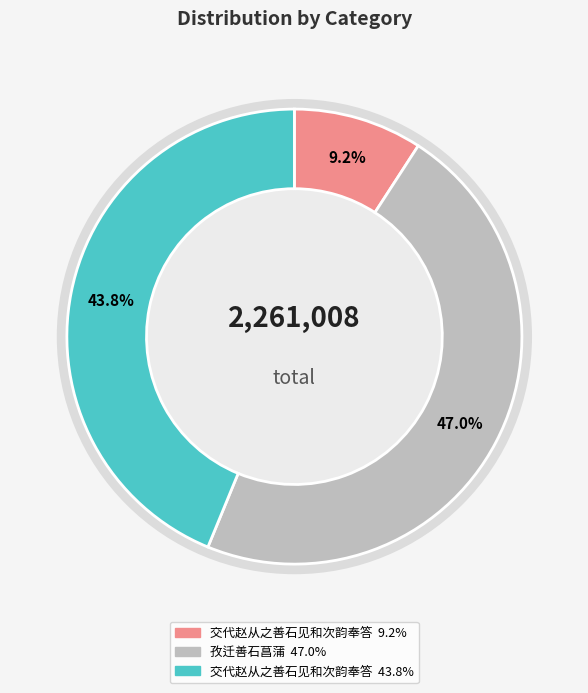

Is there a majority slice in this chart?

No